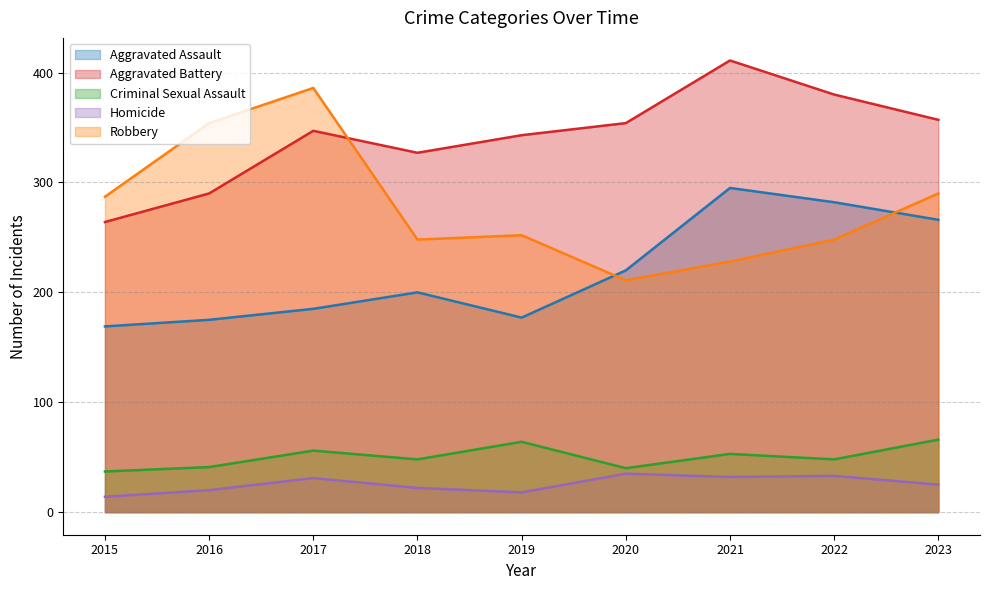

At which category does Homicide reach its first local valley?

2019